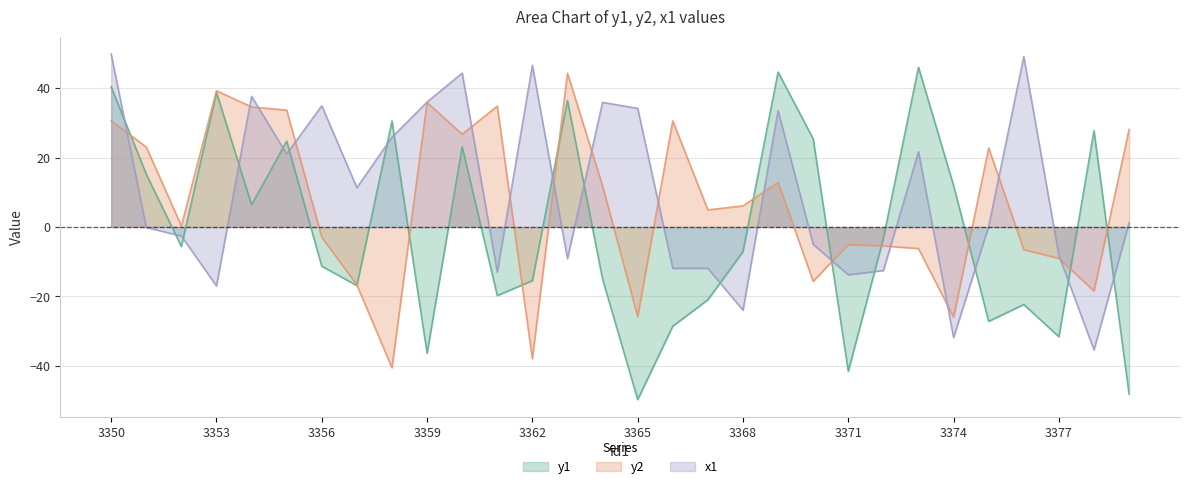

What is the difference between the x1_smooth values at 3378 and 3350?

85.3